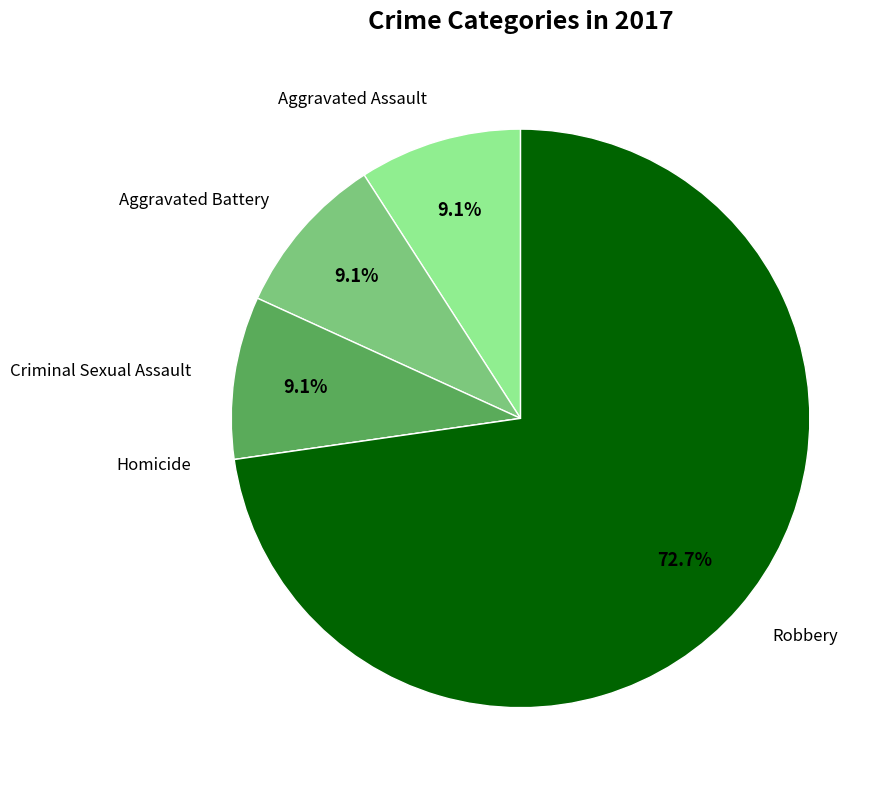

Which slice represents more than half of the pie?

Robbery